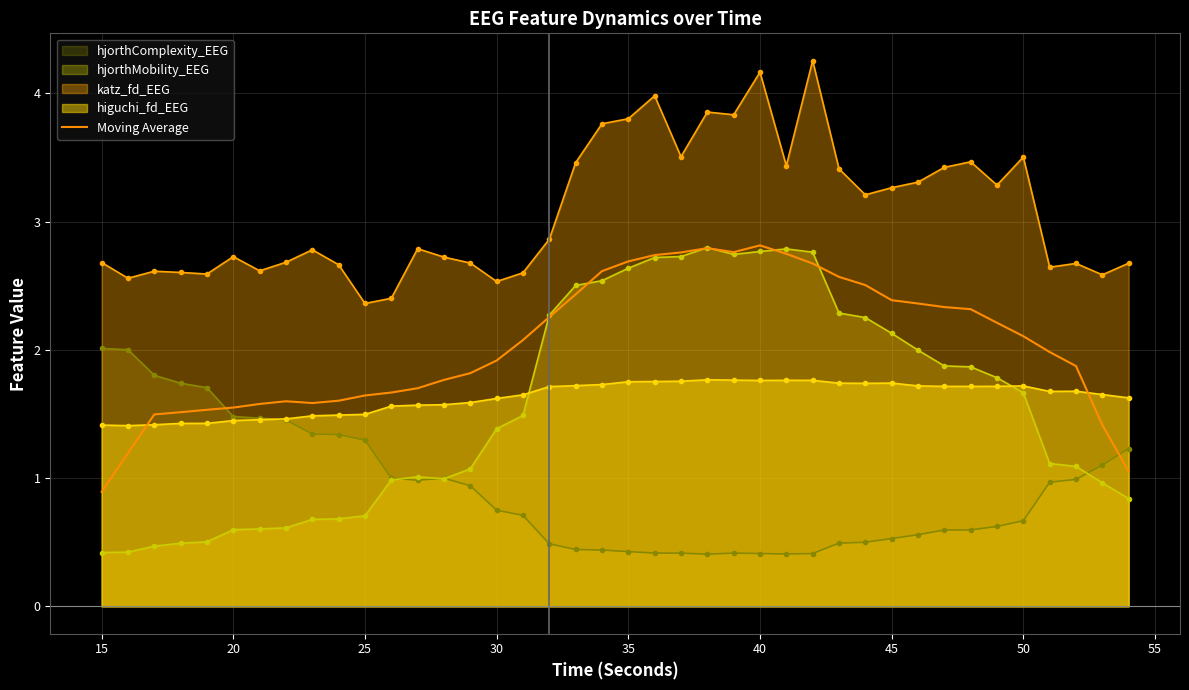

The Moving Average series shows 1.8 at 40. True or false?

False